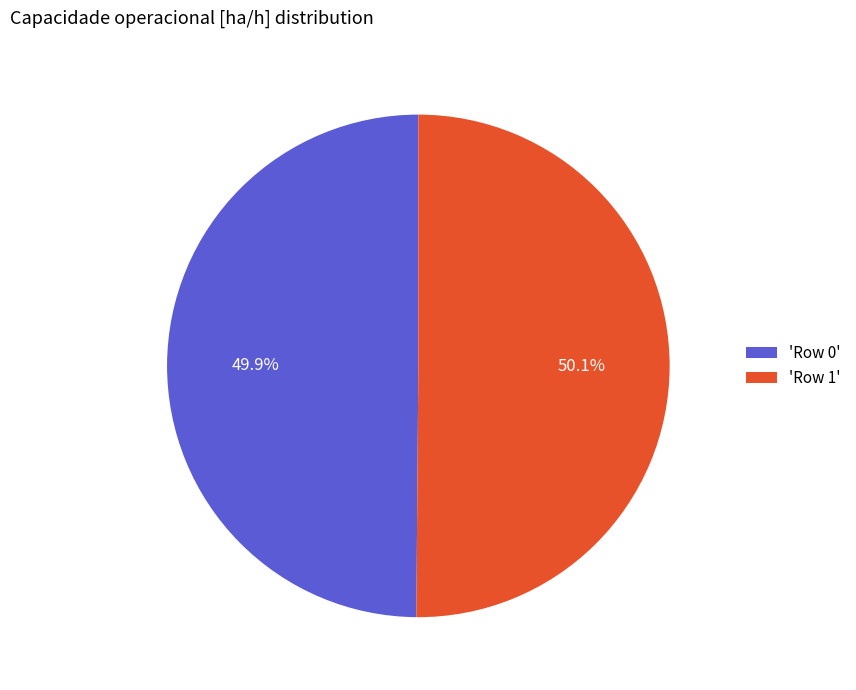

What is the ratio of the value at 'Row 0' to the value at 'Row 1'?

1.0